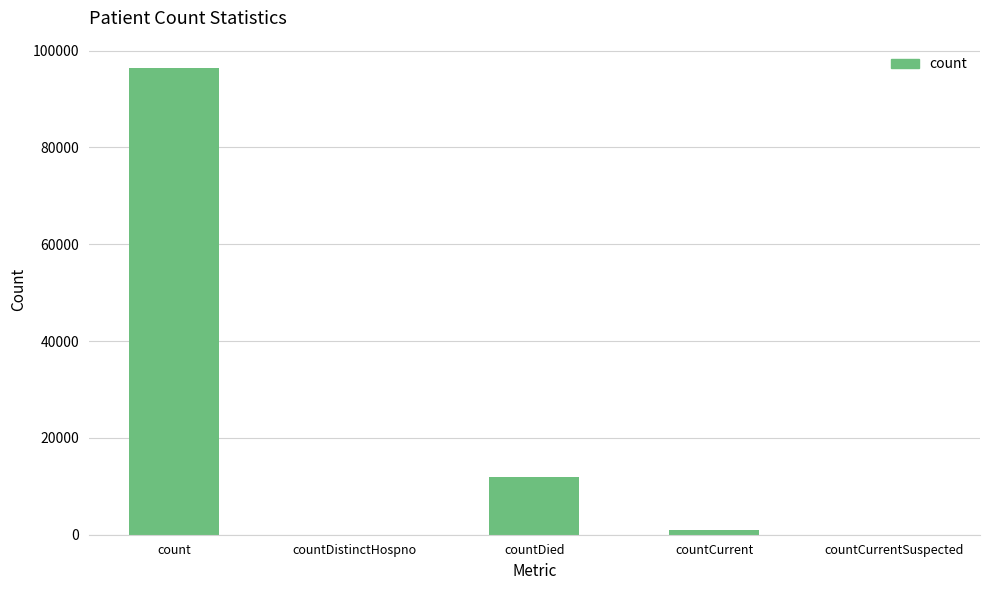

What is the greatest value displayed?

96379